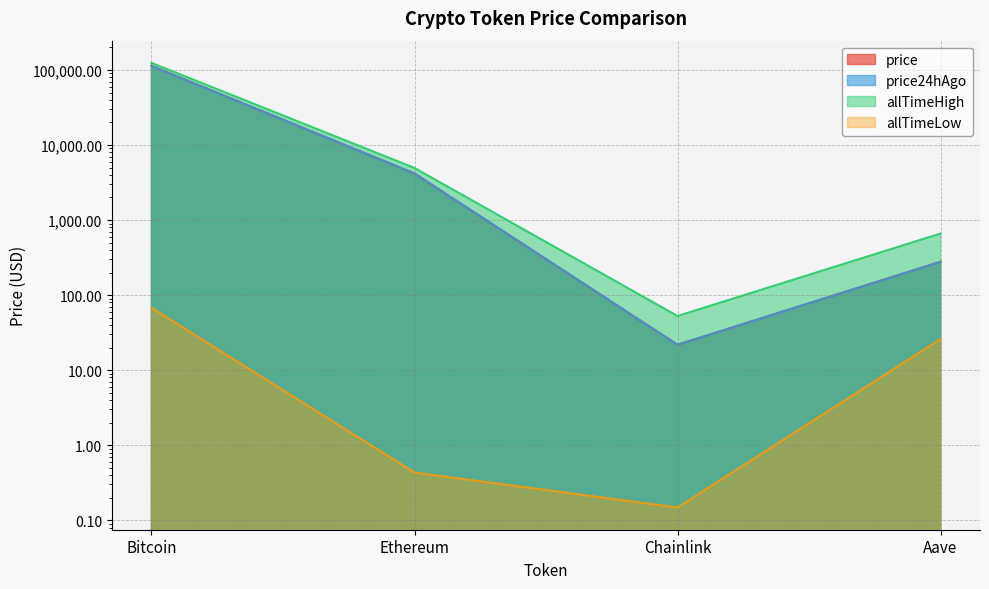

True or false: price and allTimeLow intersect in this chart.

False